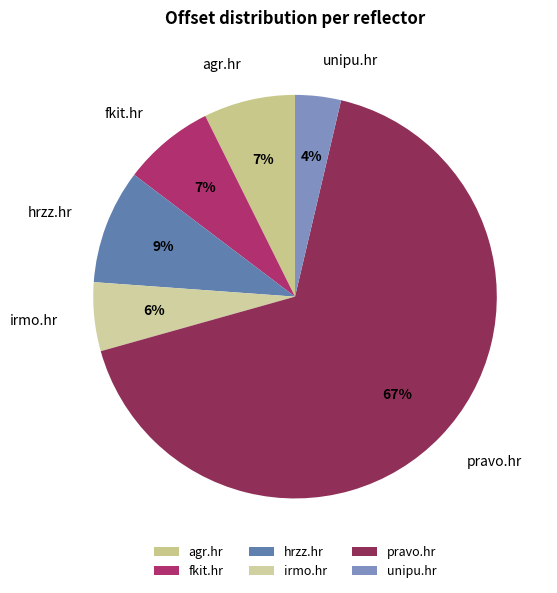

True or false: irmo.hr accounts for 6% of the total.

True